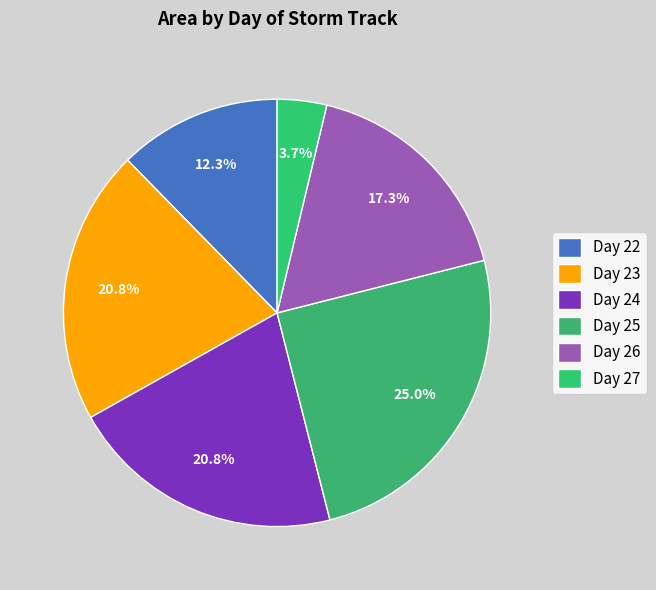

How many slices are in this pie chart?

6